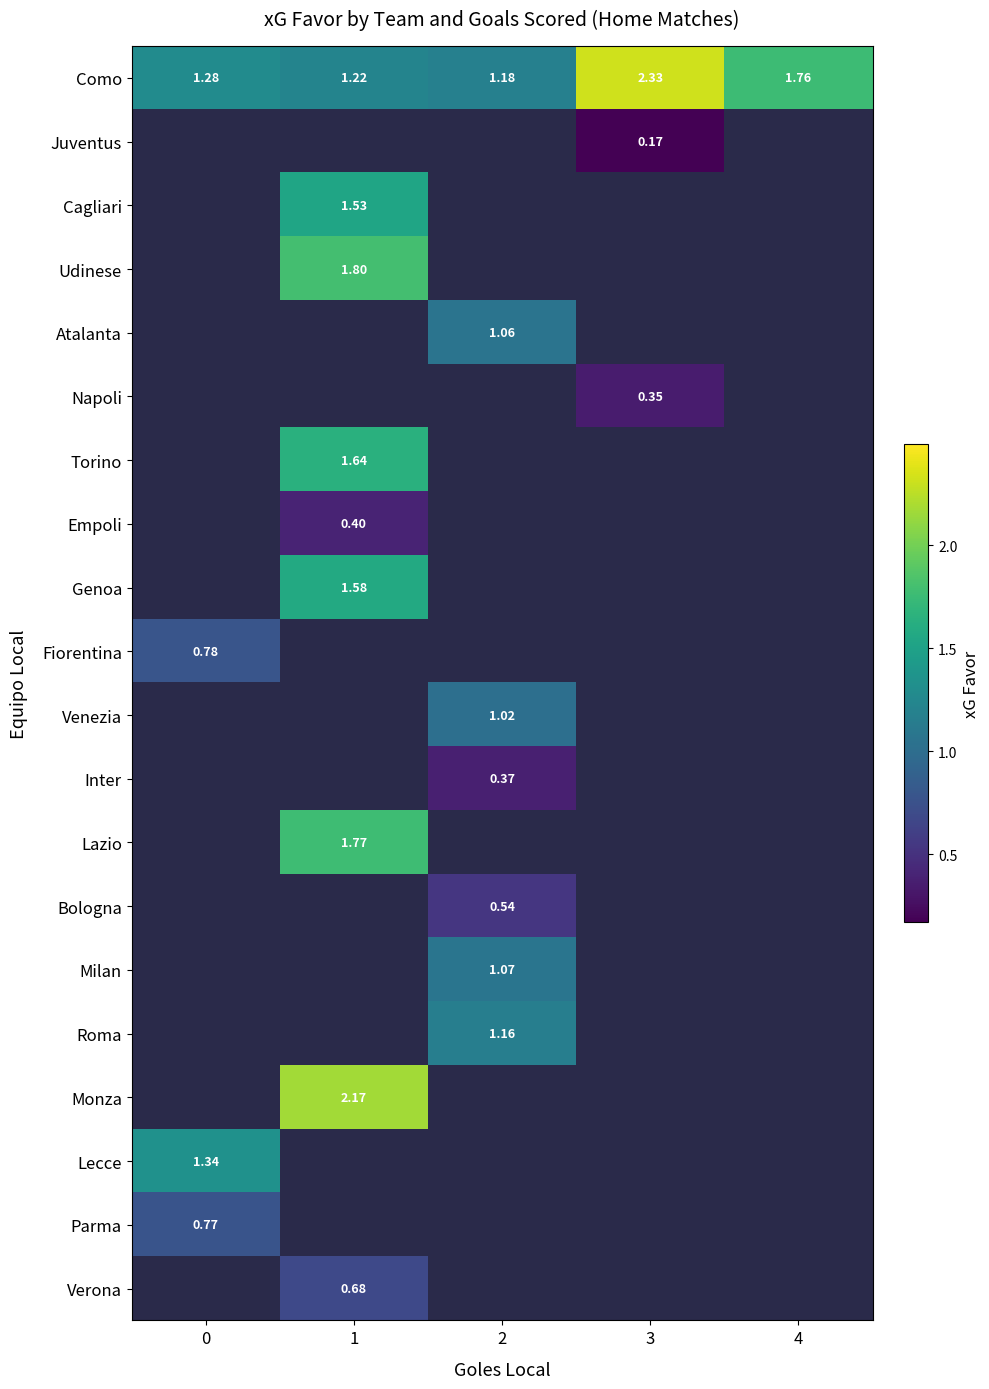

Which label corresponds to the smallest value in the chart?

3